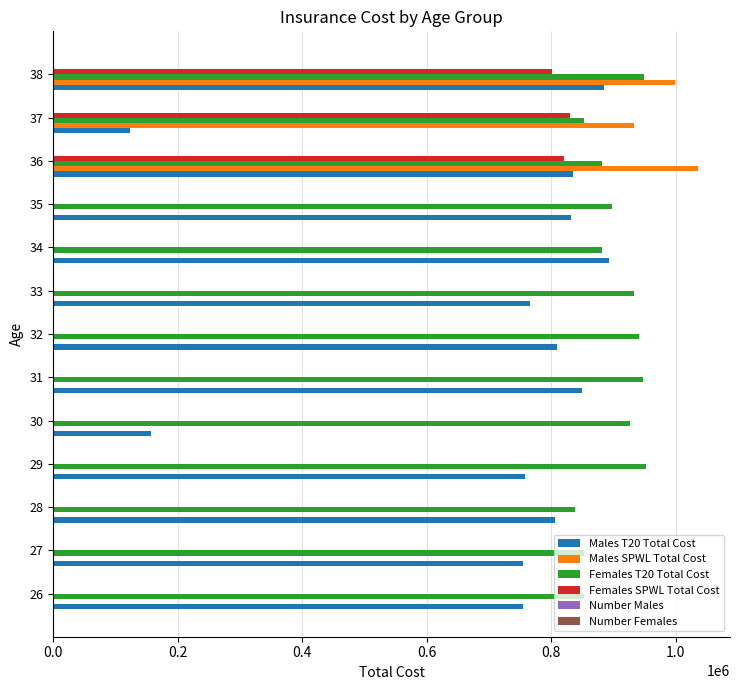

The value of Males T20 Total Cost at 37 is 123600. True or false?

True